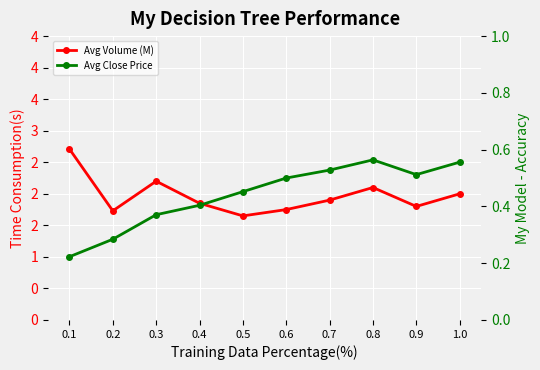

Rank the series at 0.8 from lowest to highest value.

Avg Volume (M), Avg Close Price